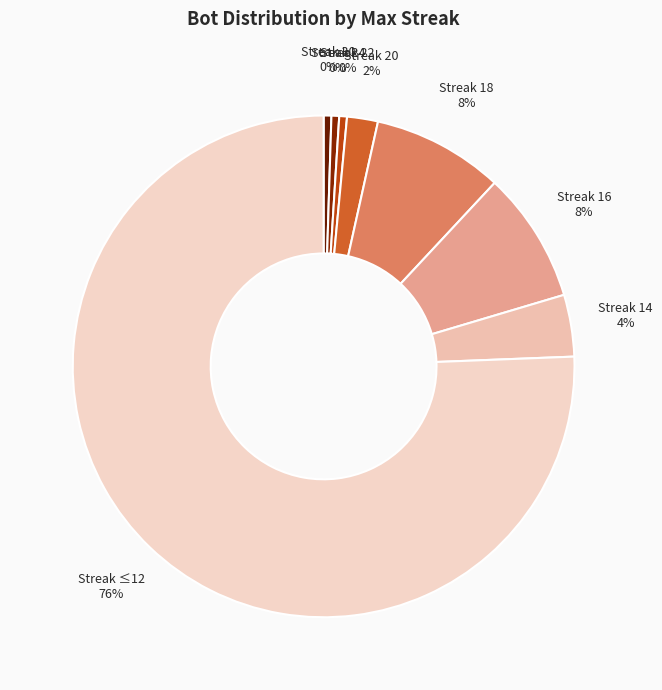

How many segments does this pie chart have?

8